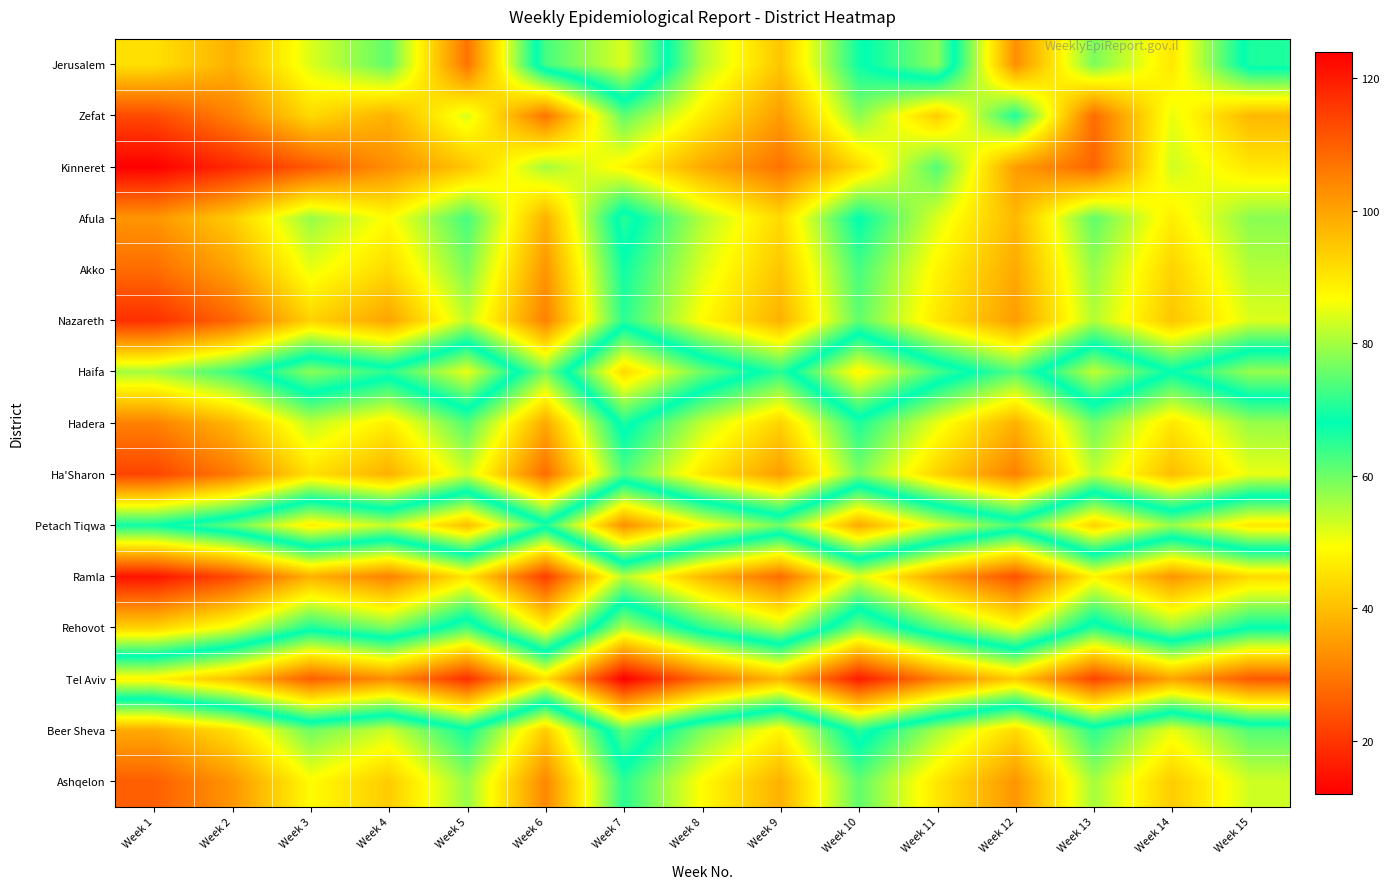

Rank the series by their maximum value, from highest to lowest.

Tel Aviv, Petach Tiqwa, Haifa, Jerusalem, Rehovot, Beer Sheva, Afula, Hadera, Akko, Zefat, Nazareth, Ashqelon, Kinneret, Ha'Sharon, Ramla